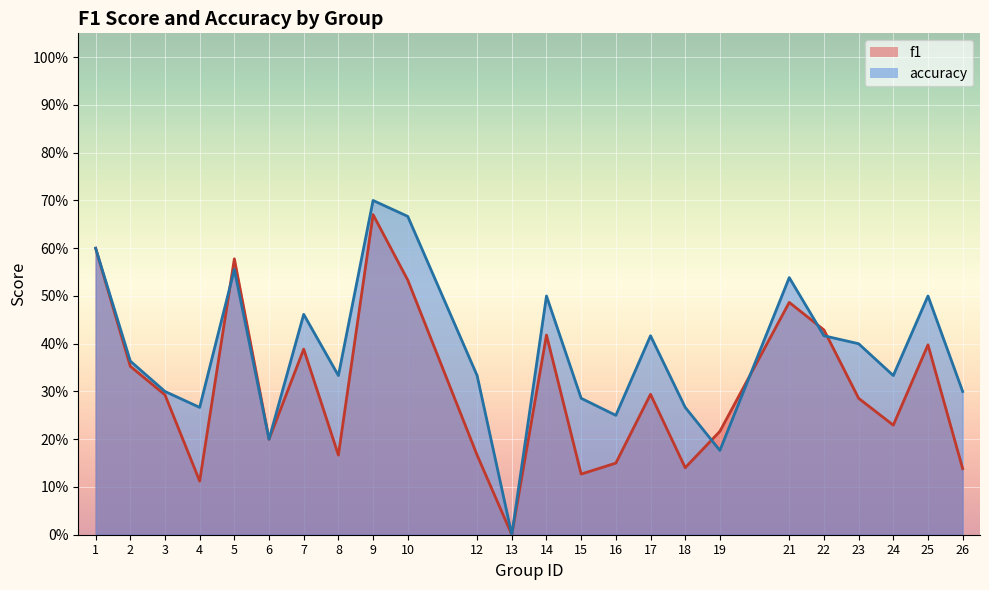

Where is the first local maximum for accuracy?

5